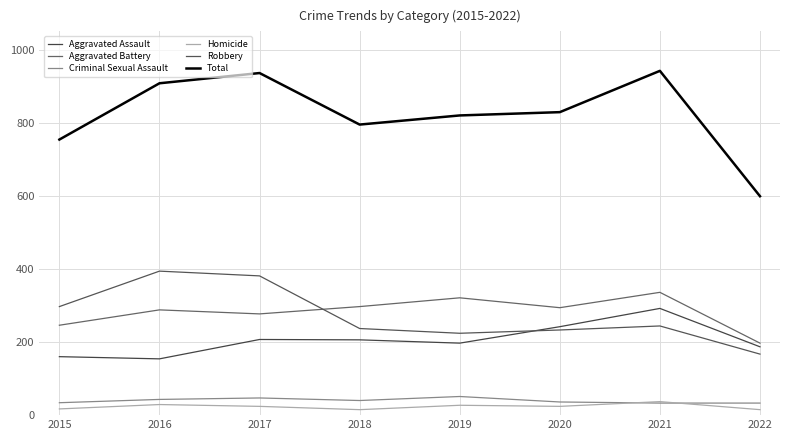

Rank the series by their maximum value, from highest to lowest.

Total, Robbery, Aggravated Battery, Aggravated Assault, Criminal Sexual Assault, Homicide